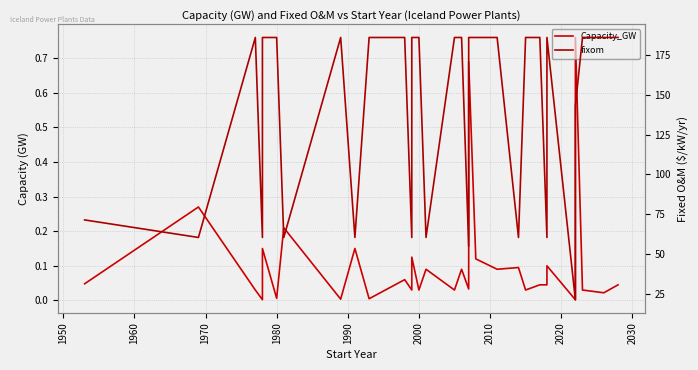

True or false: Capacity_GW and fixom cross at least once.

False